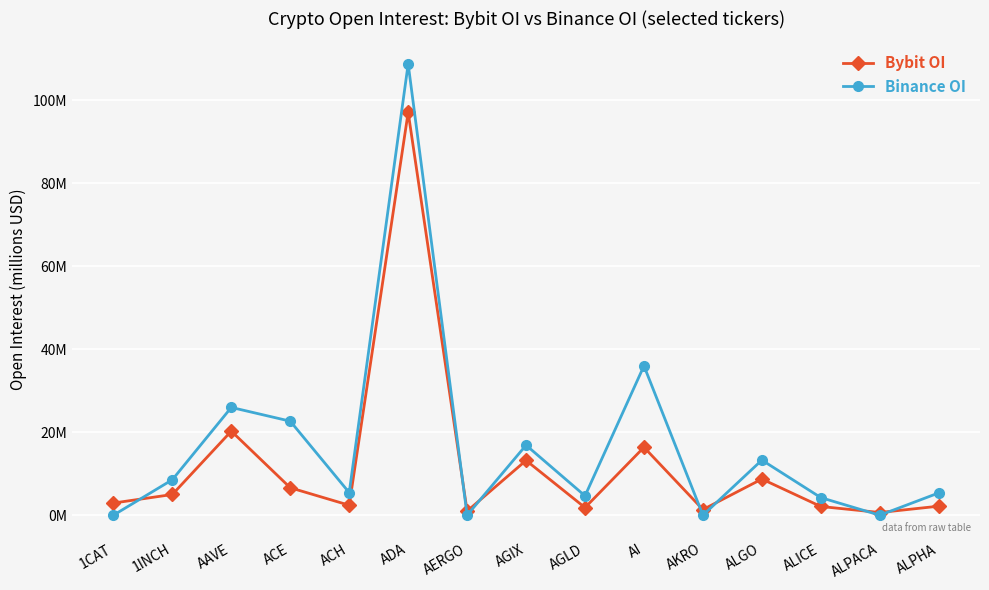

Is this an area chart (filled region under the line)?

No